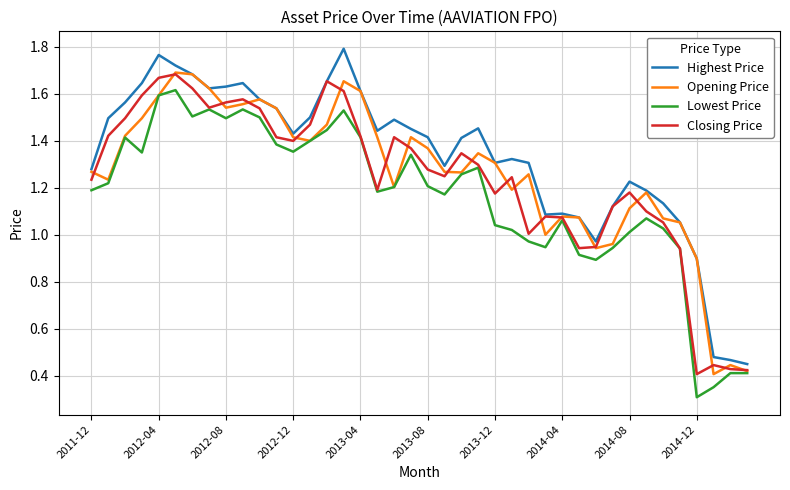

What are all the series names shown in the legend?

Highest Price, Opening Price, Lowest Price, Closing Price